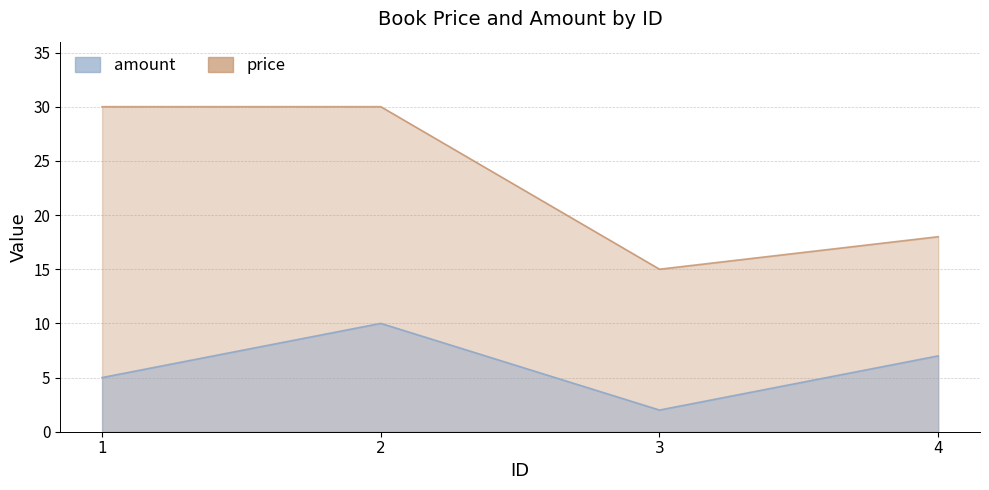

Which category has the highest value in the amount series?

2